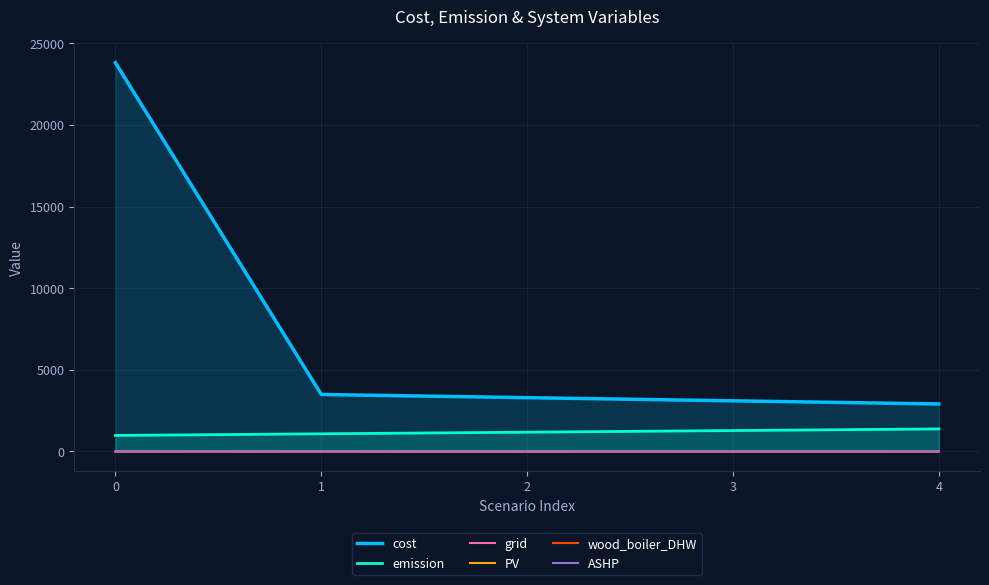

True or false: PV has more than 1 points higher than both neighbors.

False